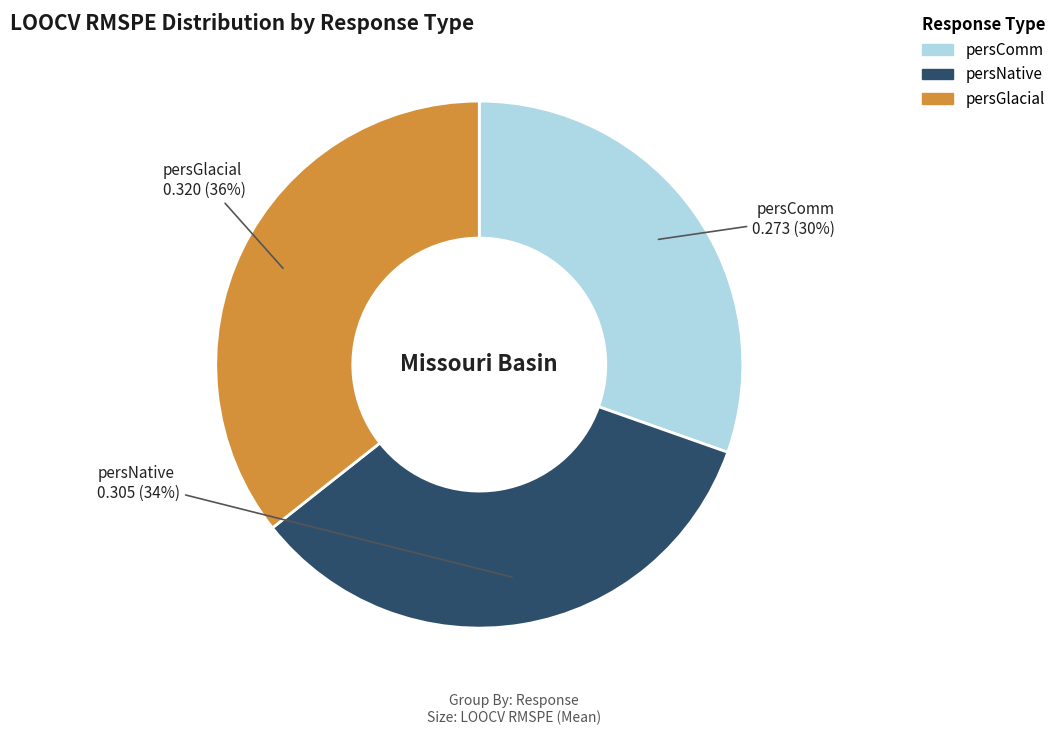

Which slice is the smallest?

persComm